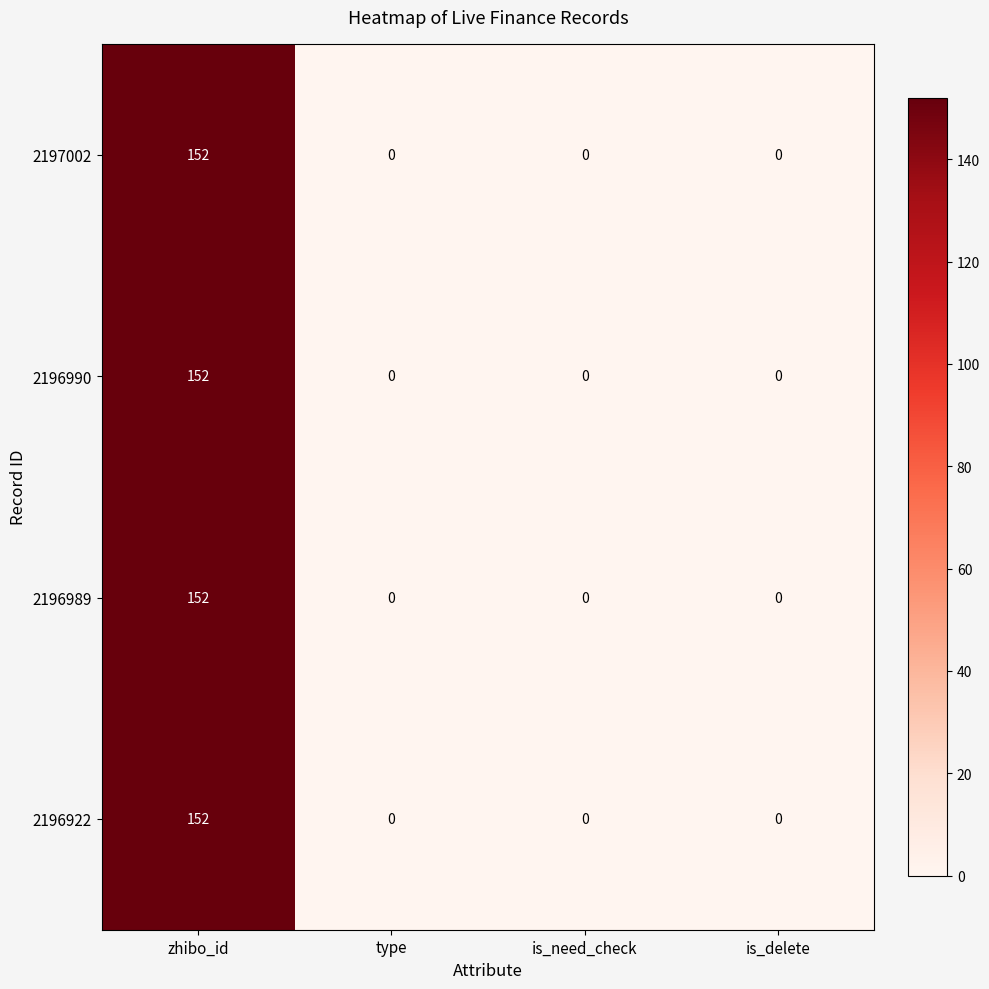

Reading right to left, extract all data points from this chart.

2197002: is_delete=0	is_need_check=0	type=0	zhibo_id=152
2196990: is_delete=0	is_need_check=0	type=0	zhibo_id=152
2196989: is_delete=0	is_need_check=0	type=0	zhibo_id=152
2196922: is_delete=0	is_need_check=0	type=0	zhibo_id=152